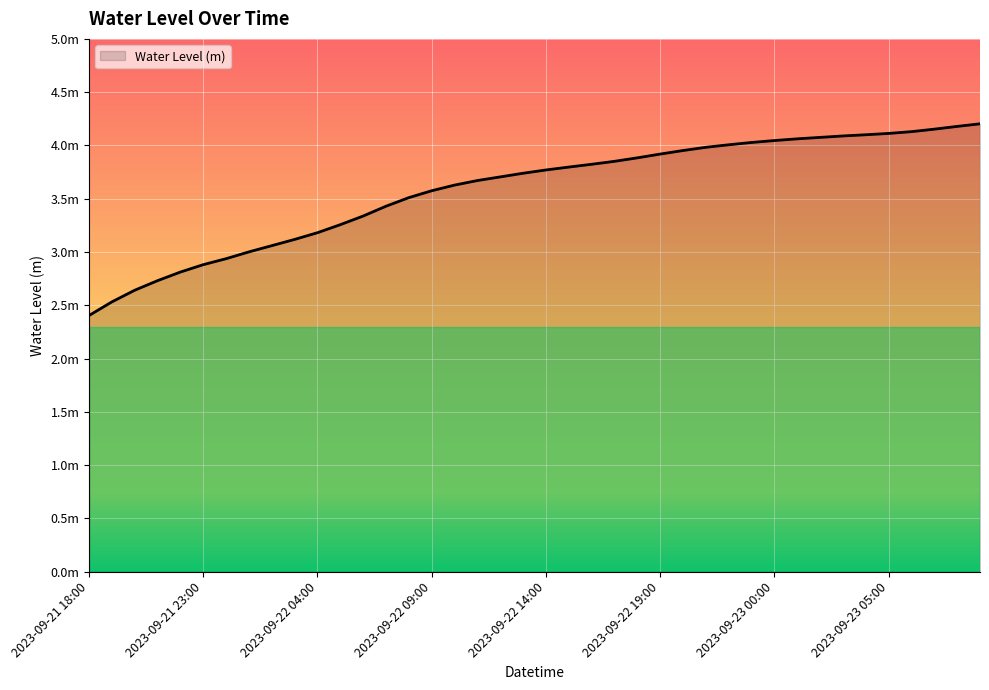

What is the label of the 14th point from the left?

2023-09-22 07:00